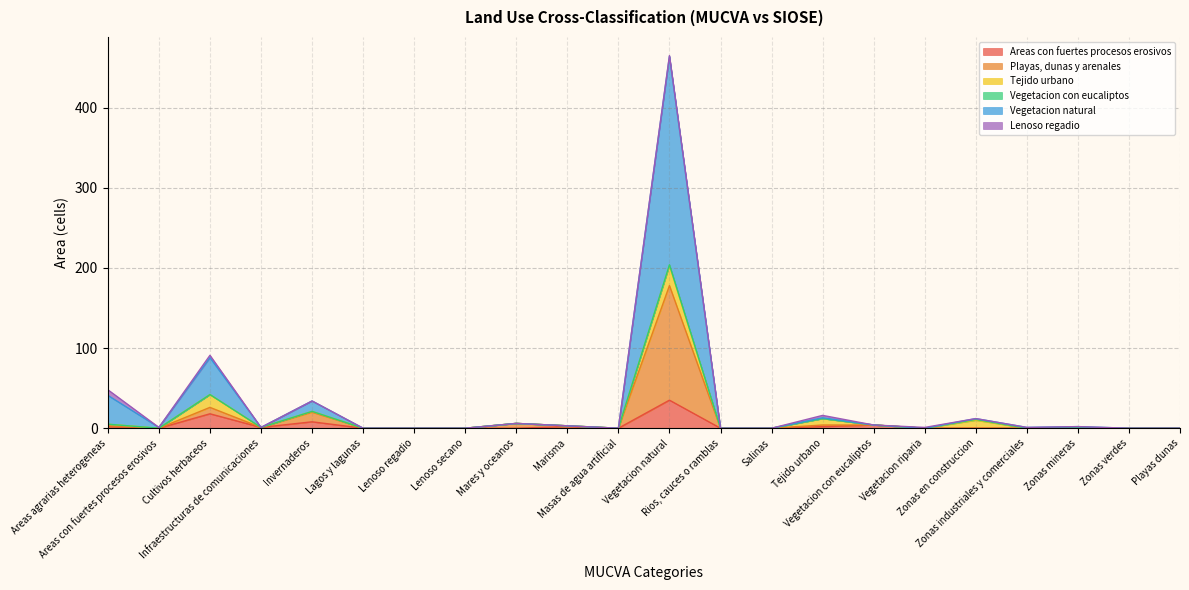

Does the chart have visible grid lines?

Yes